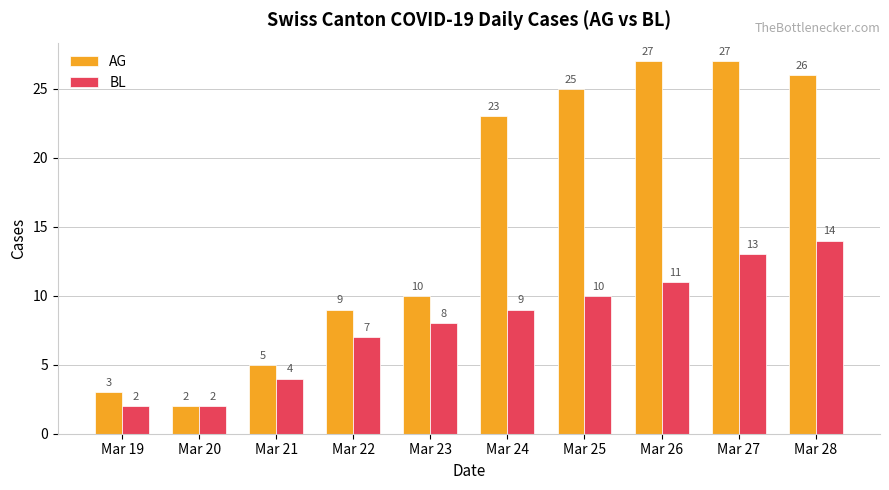

At which label does BL reach its peak?

Mar 28